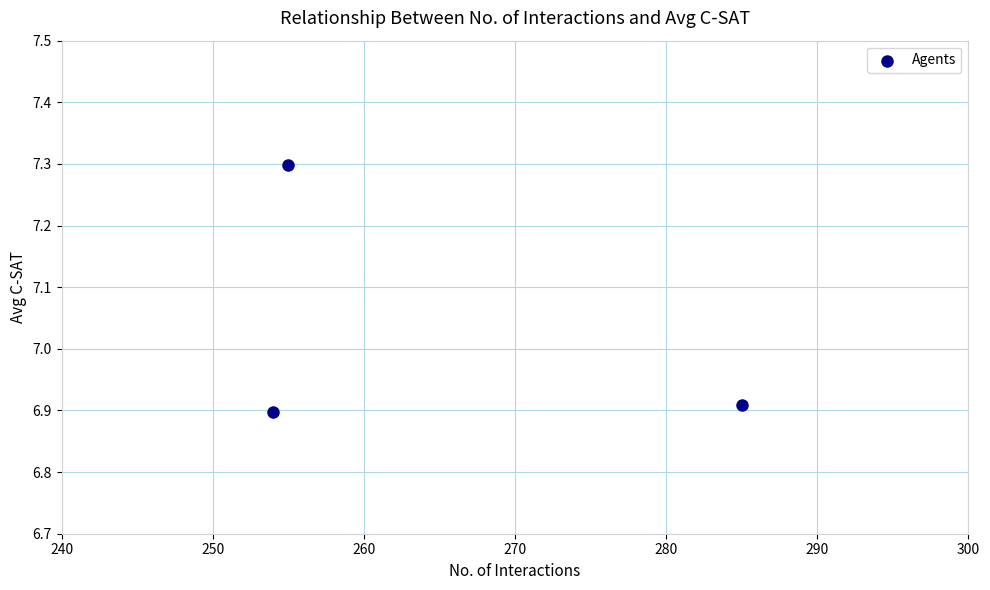

What is the average X value?

264.7